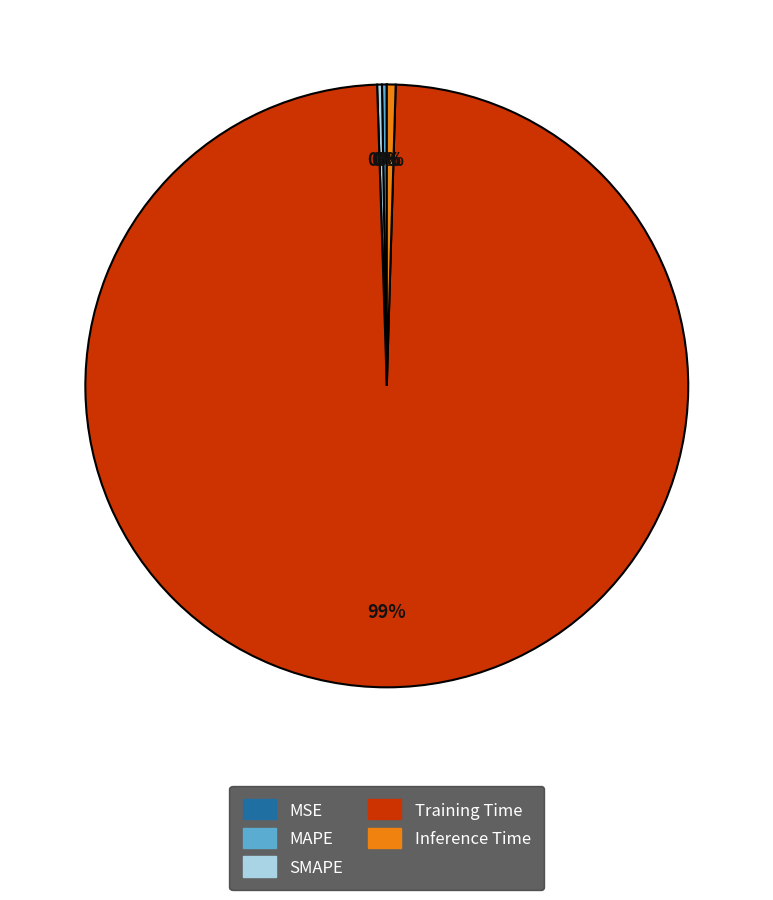

Which slice is the largest?

Training Time